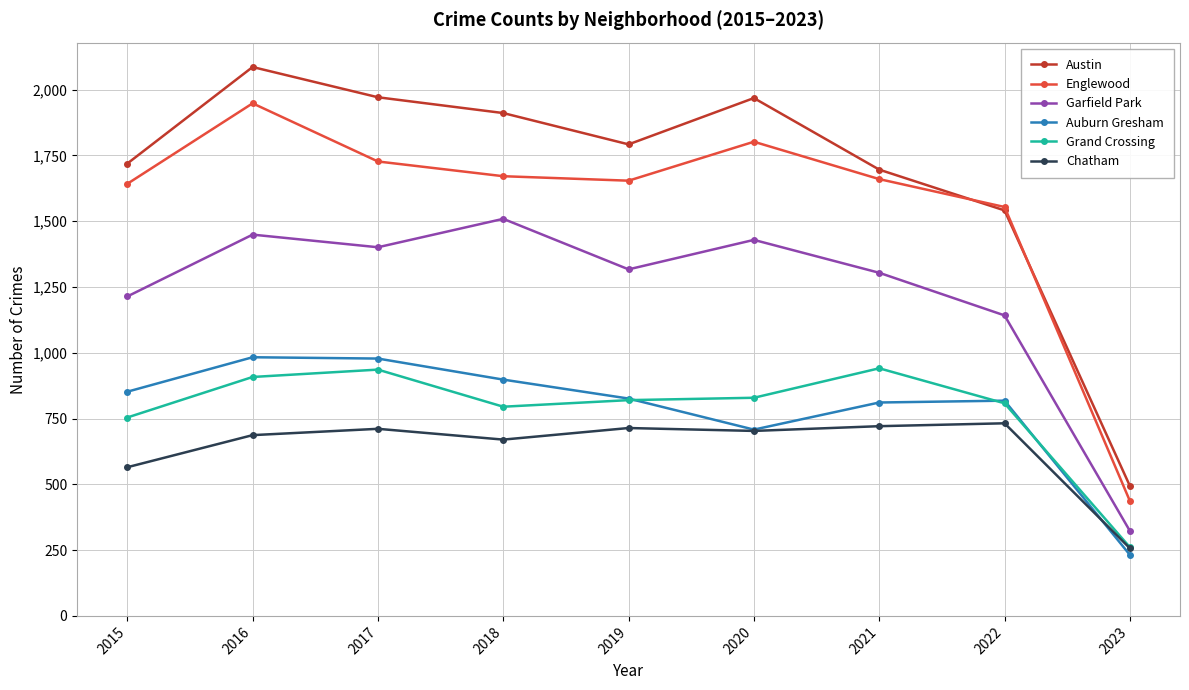

True or false: Englewood and Grand Crossing cross at least once.

False